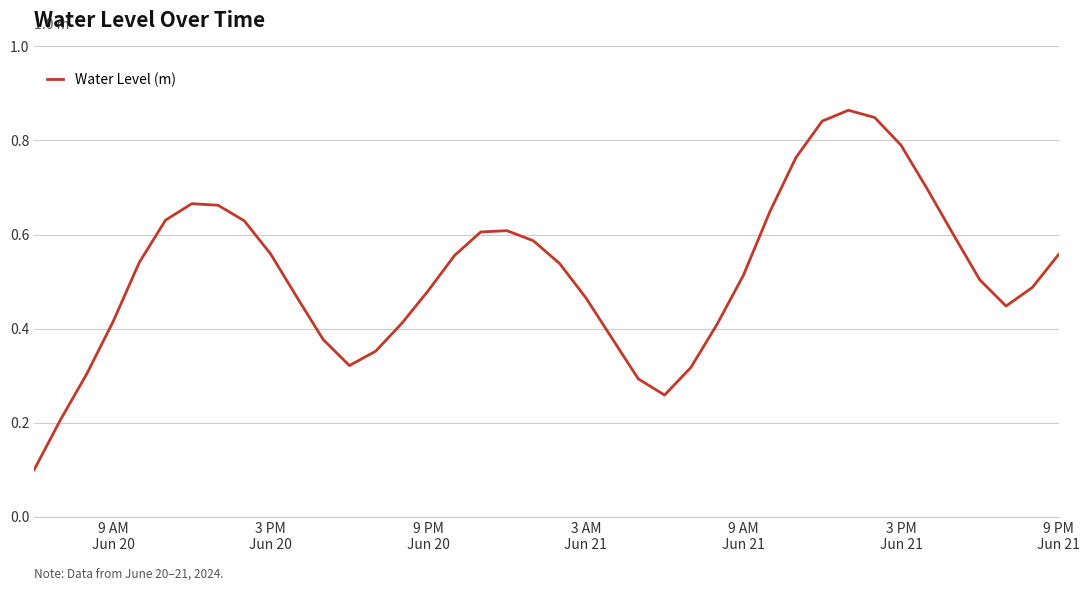

How many lines are shown in the chart?

1